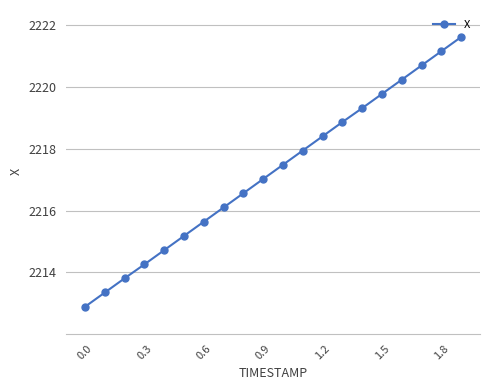

What is the average value?

2217.2